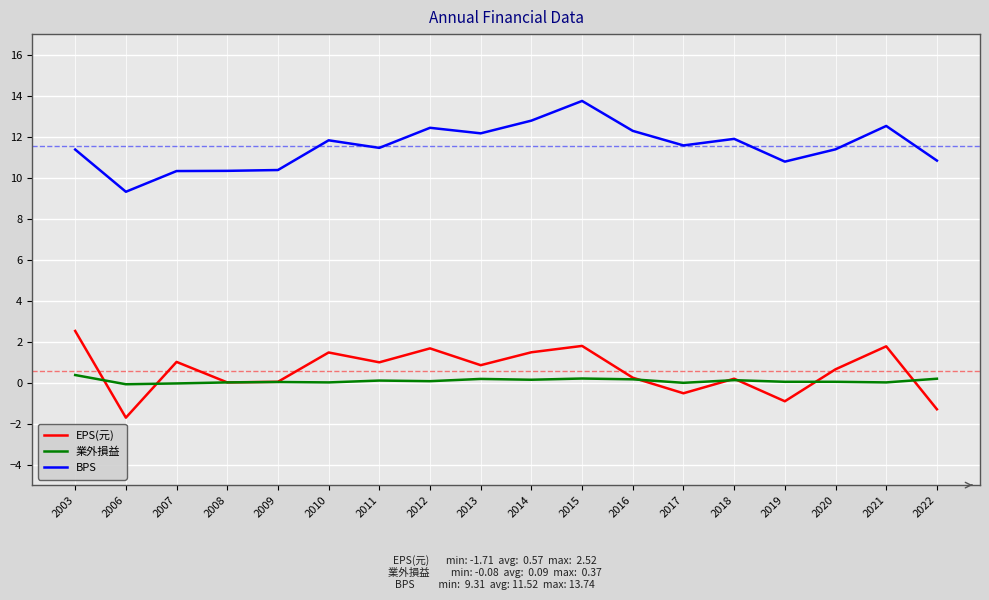

How many lines are shown in the chart?

3